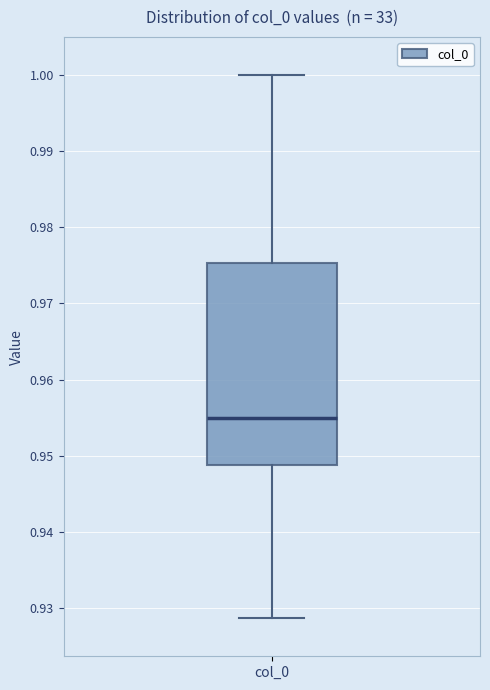

Where does the upper whisker of the box for col_0 end on the y-axis? The values are not printed on the chart, so give them approximately, as read against the axis.

1.000